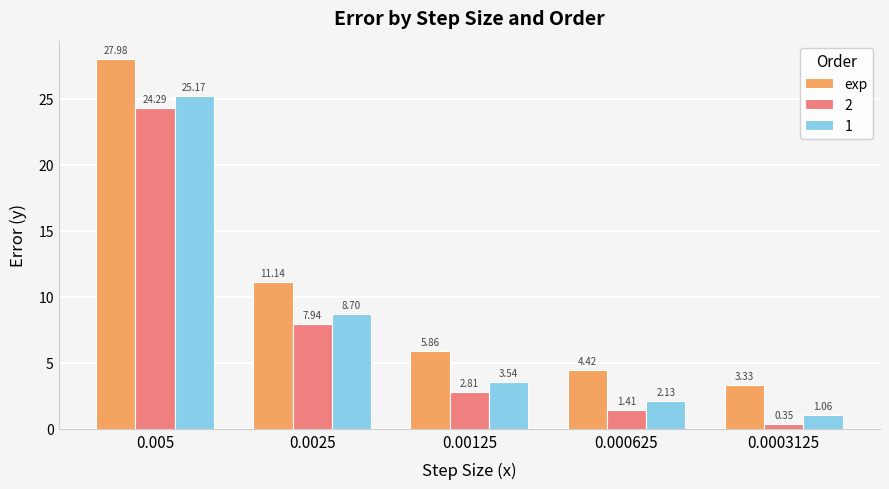

Between 0.005 and 0.0003125, which series saw the biggest shift?

exp